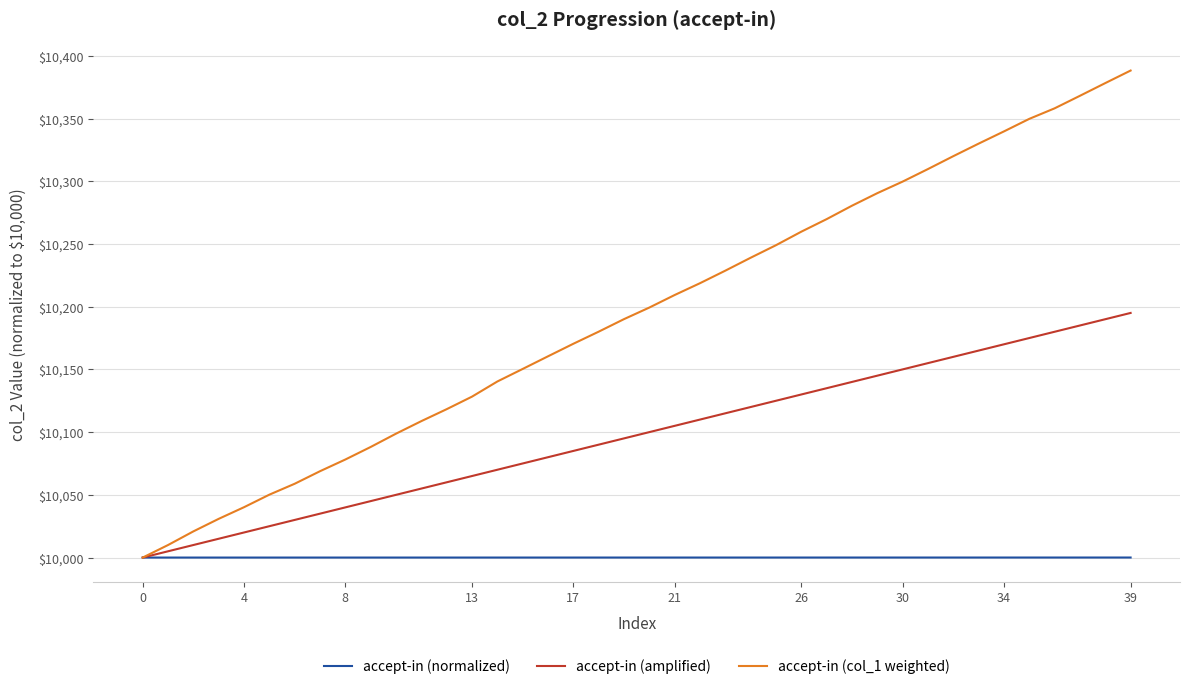

Which series has the largest total across all categories?

accept-in (col_1 weighted)